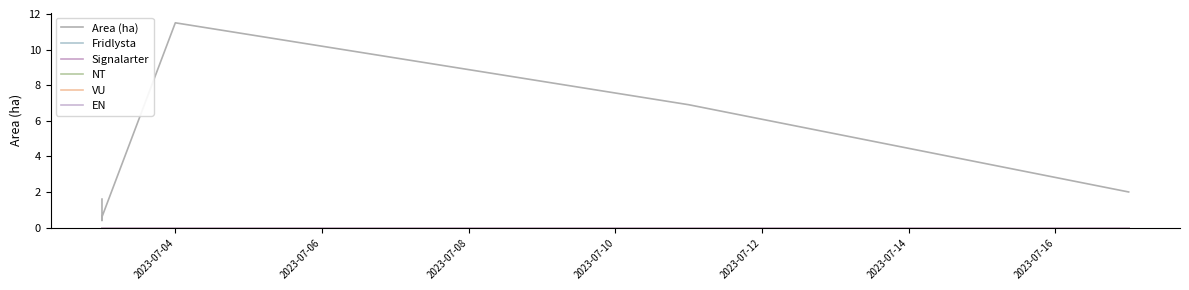

Count the number of categories in the chart.

6